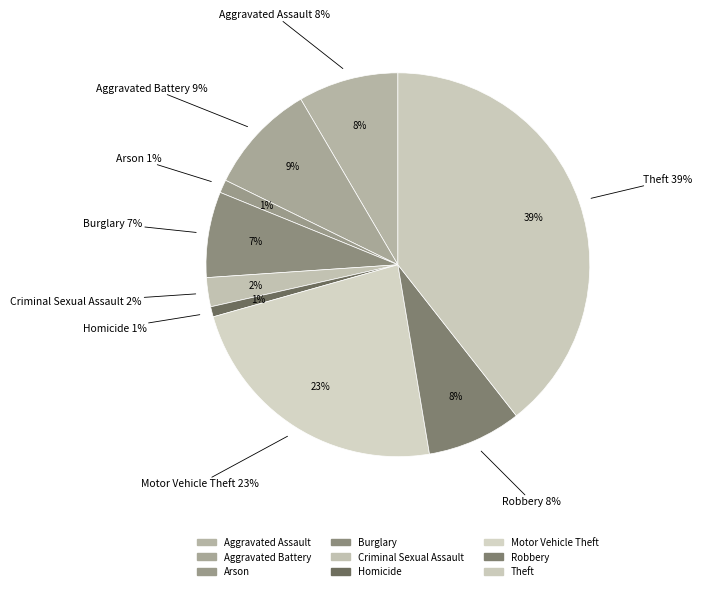

To the nearest percent, what portion does Robbery represent?

8%